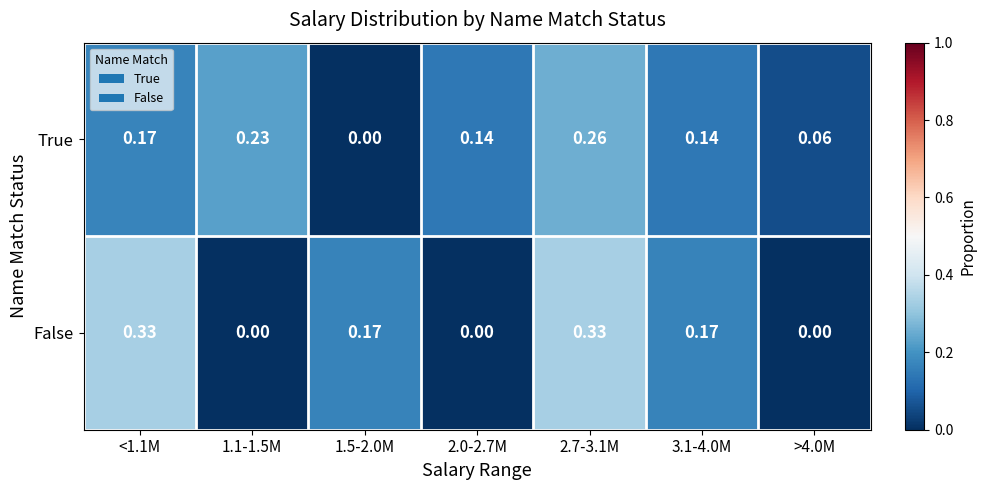

Which series has the largest range (max minus min)?

False